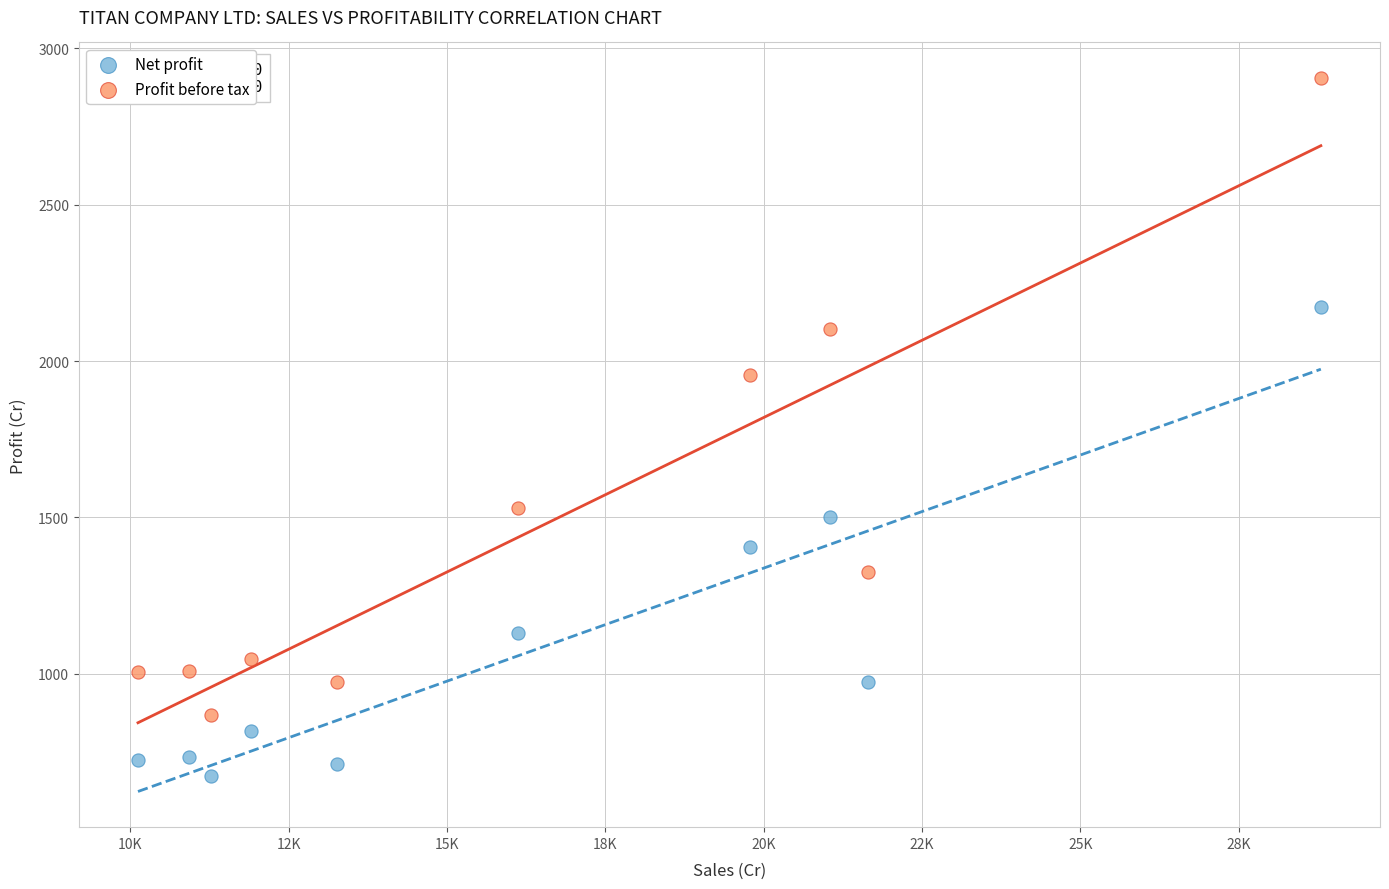

Across all data points, what is the range of X values (max minus min)?

18675.7